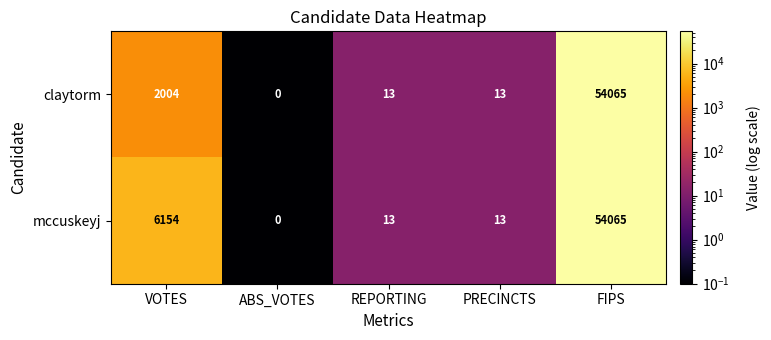

Is it true that claytorm equals 13 at PRECINCTS?

True